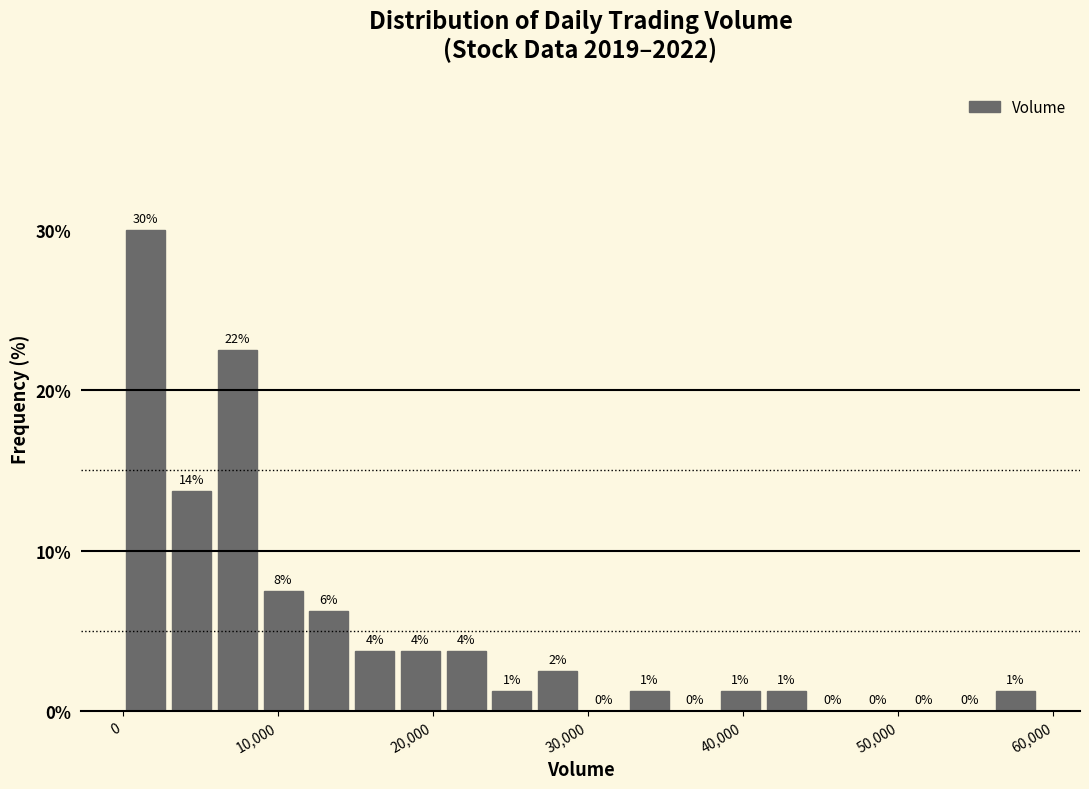

Read against the x-axis, roughly where is the centre of the tallest bar?

1000